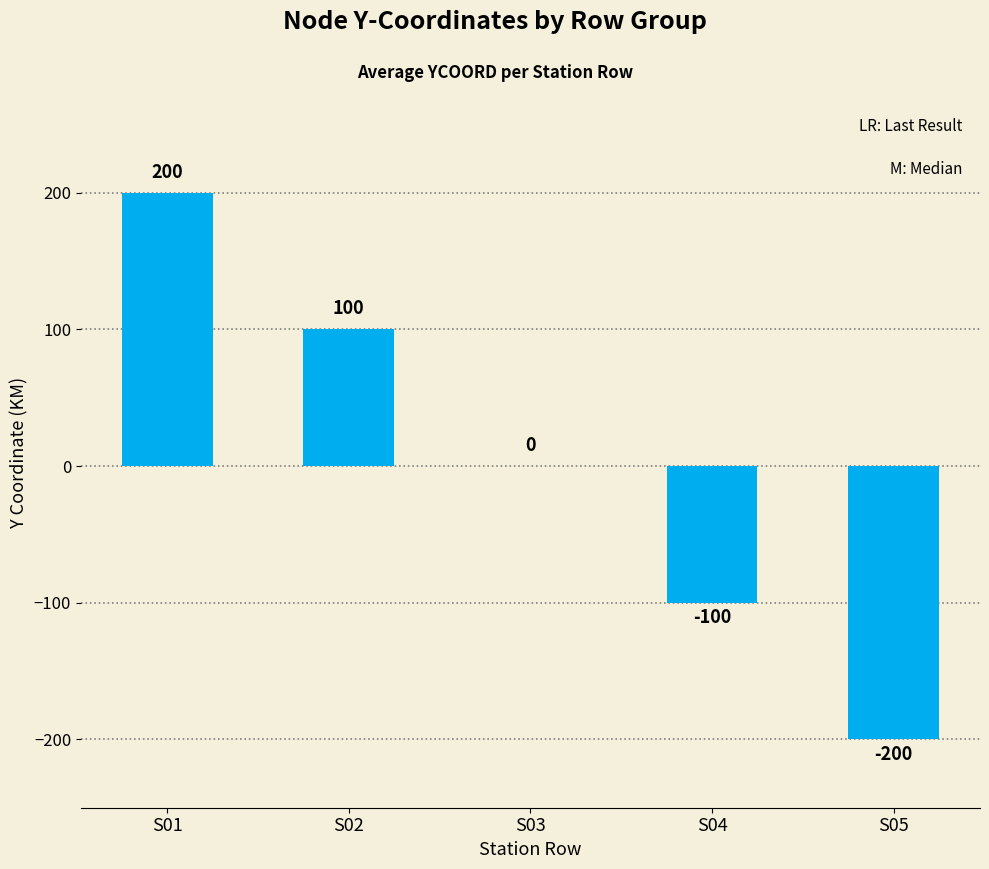

Count the number of data series in this chart.

1